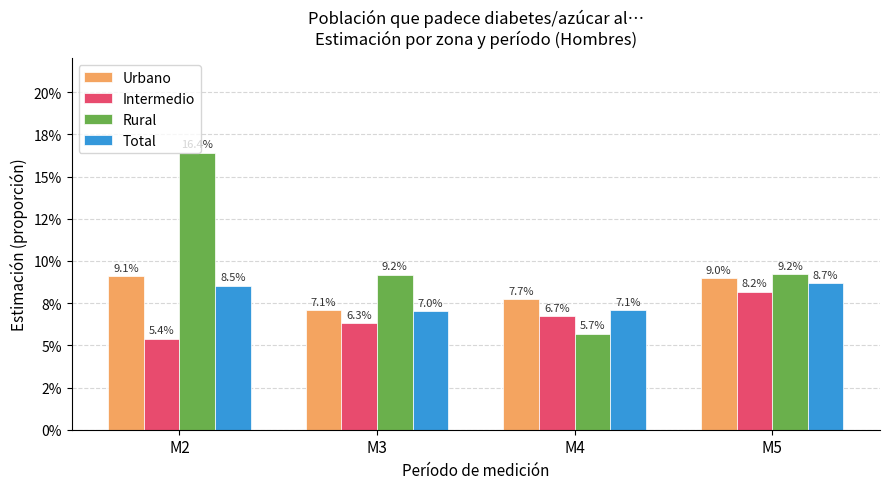

Rank the series at M4 from lowest to highest value.

Rural, Intermedio, Total, Urbano